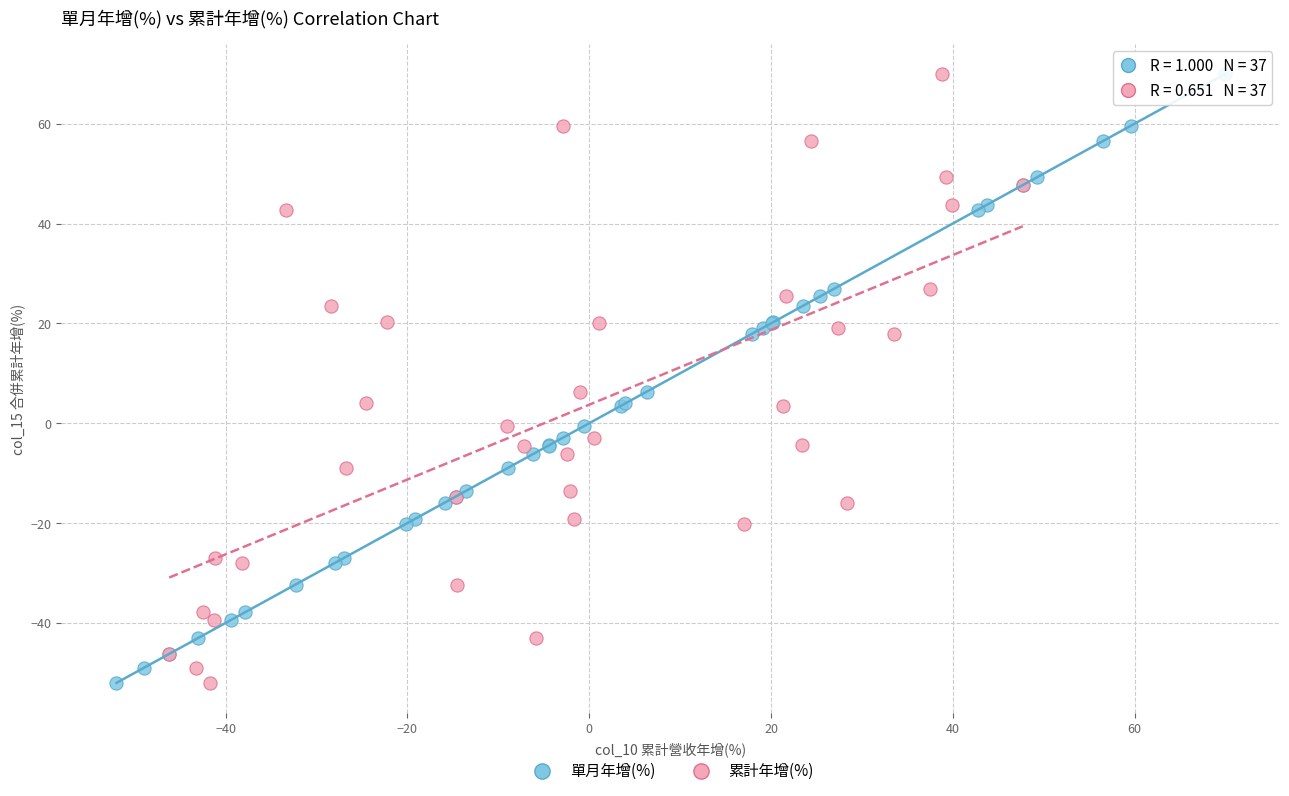

What are all the series names shown in the legend?

單月年增(%), 累計年增(%)